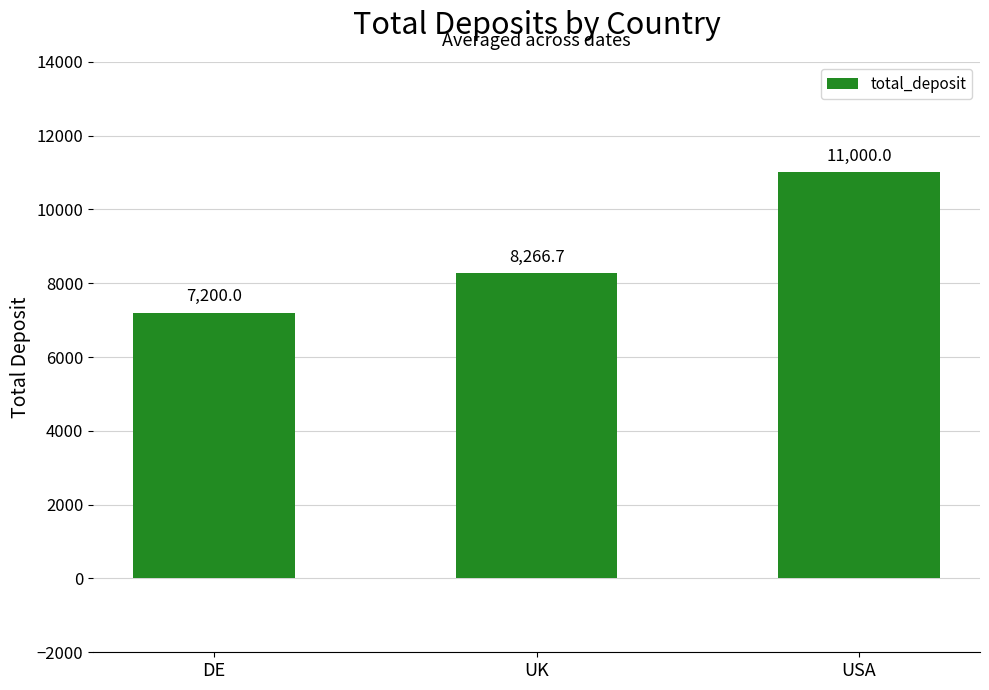

What is the change in value from DE to USA?

+3800.0